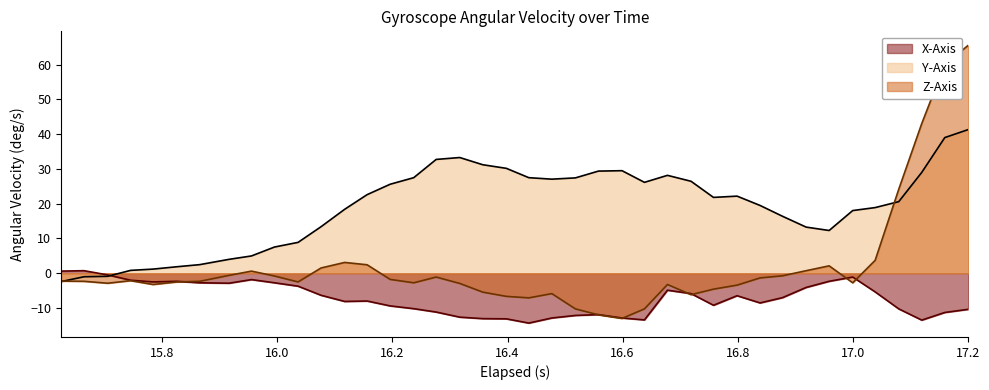

Which series has the largest total across all categories?

Y-Axis